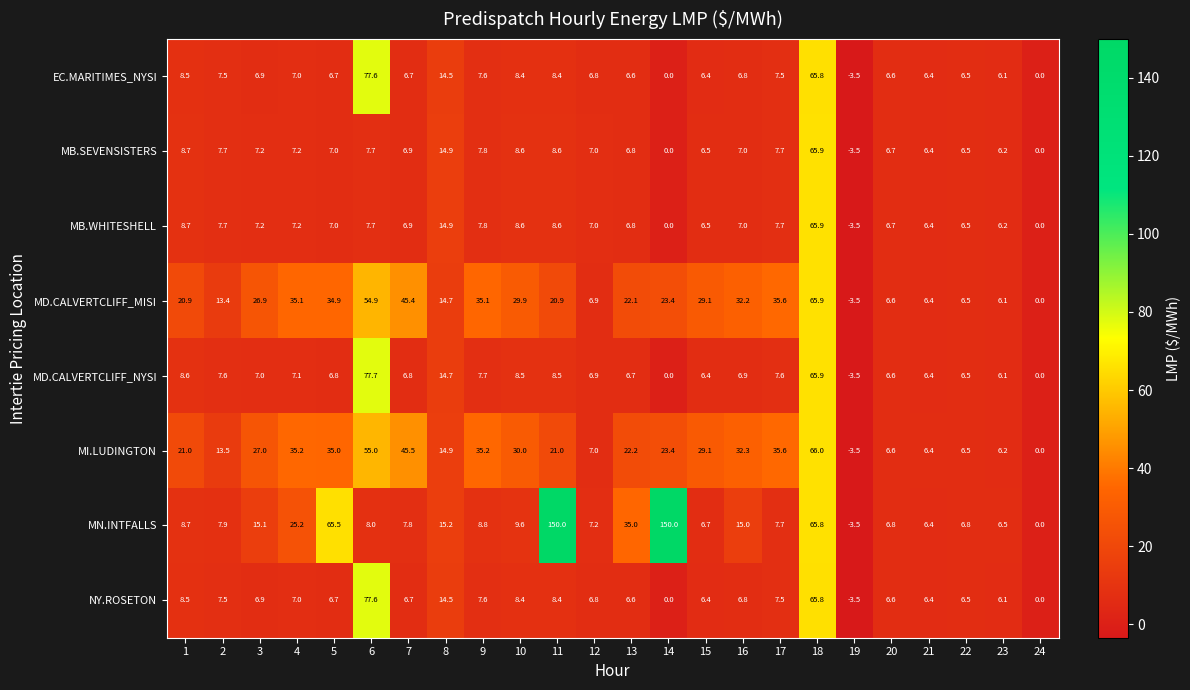

How many categories are shown in the chart?

24